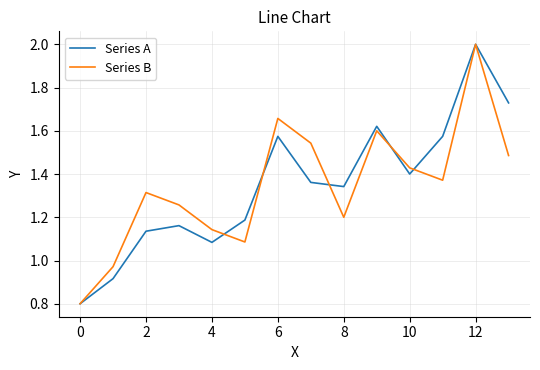

Does the chart have visible grid lines?

Yes